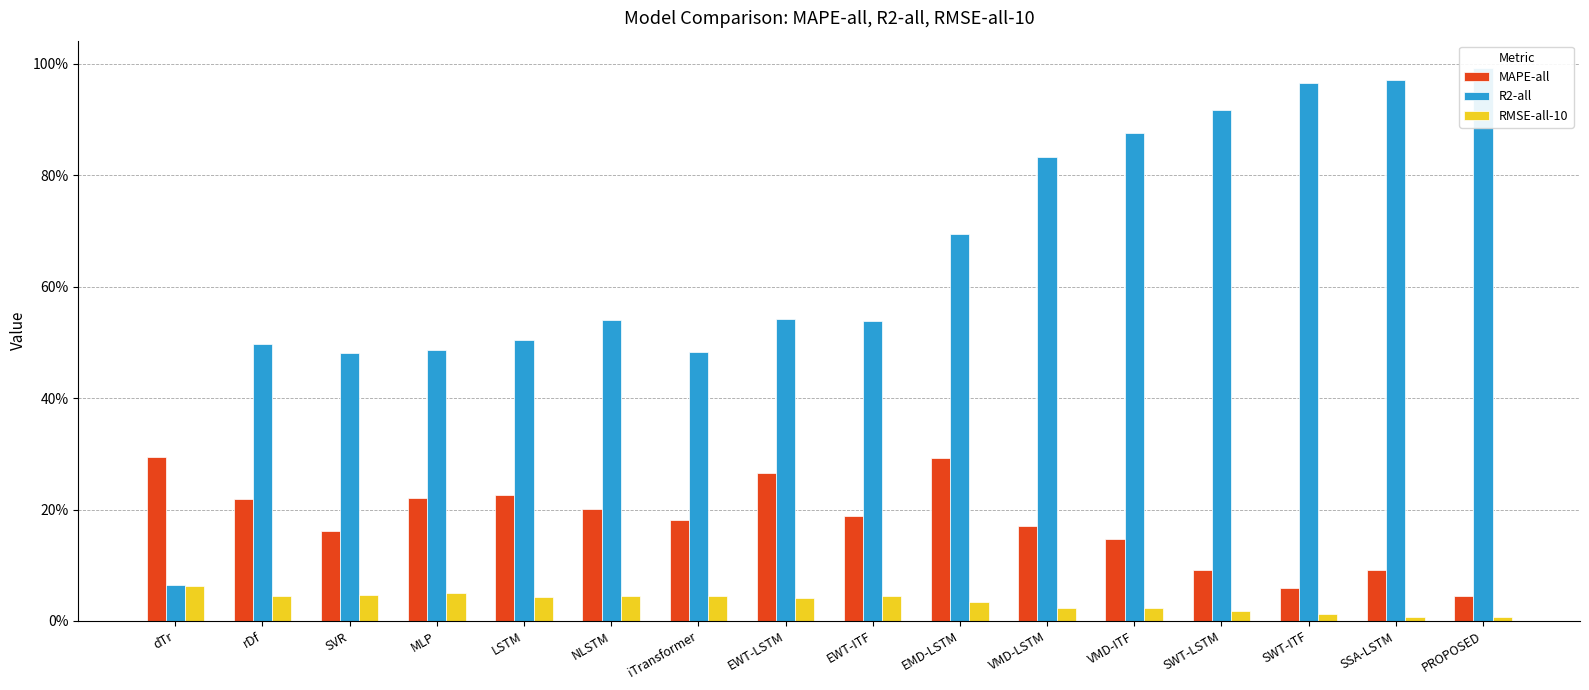

True or false: MAPE-all has a value of 0.0 at PROPOSED.

True